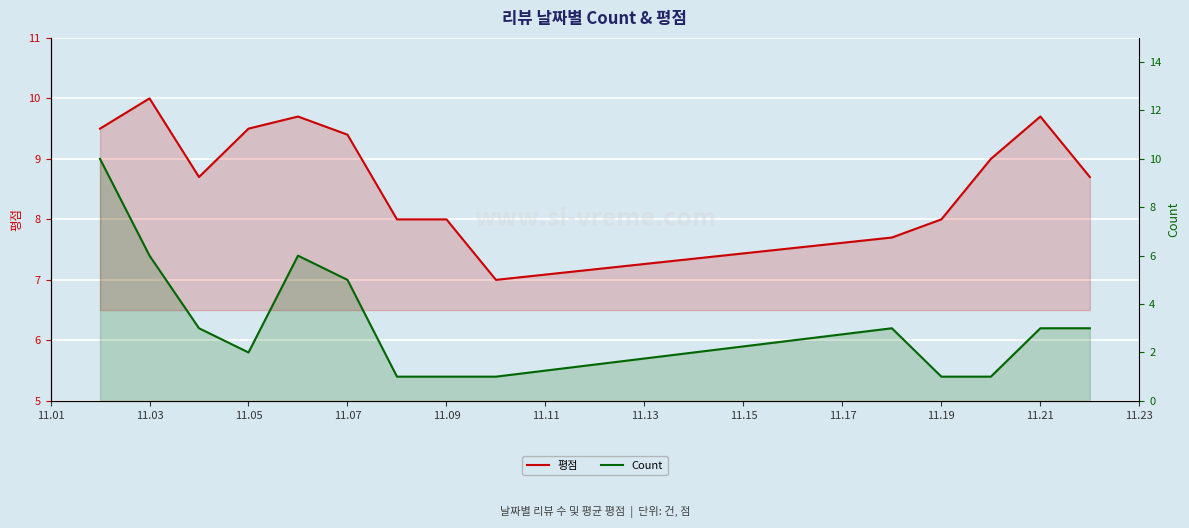

How many times do 평점 and Count cross each other?

1